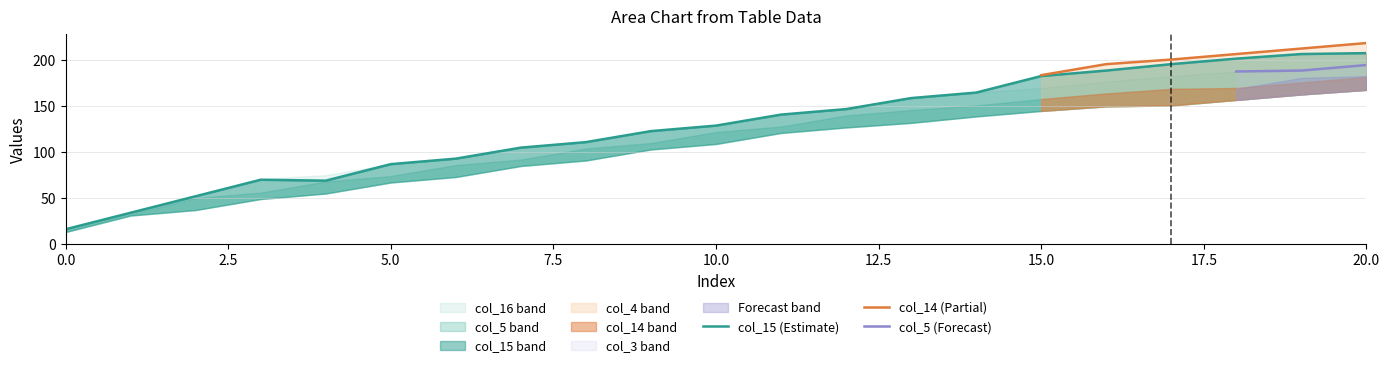

What is the maximum value for col_4?

182